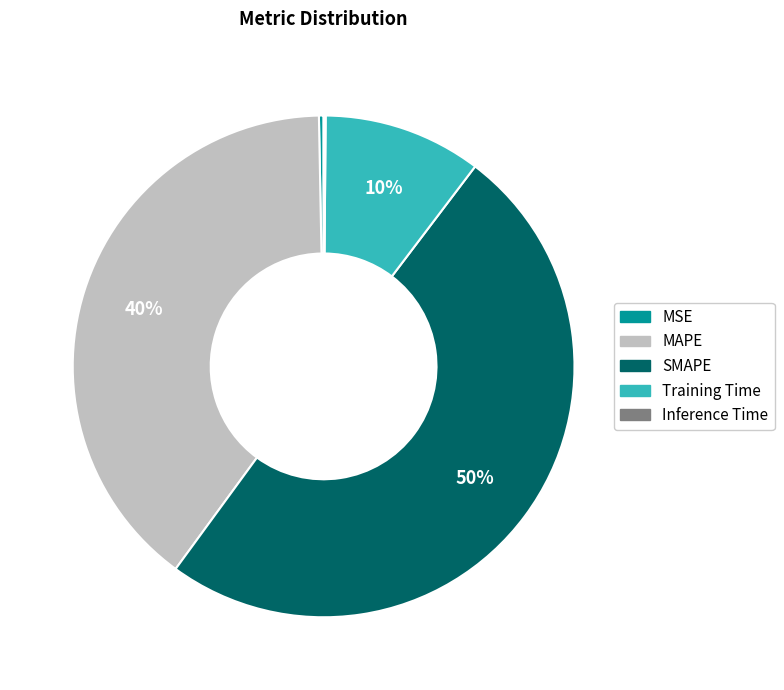

To the nearest percent, what is the difference between the largest and smallest slice percentages?

50%